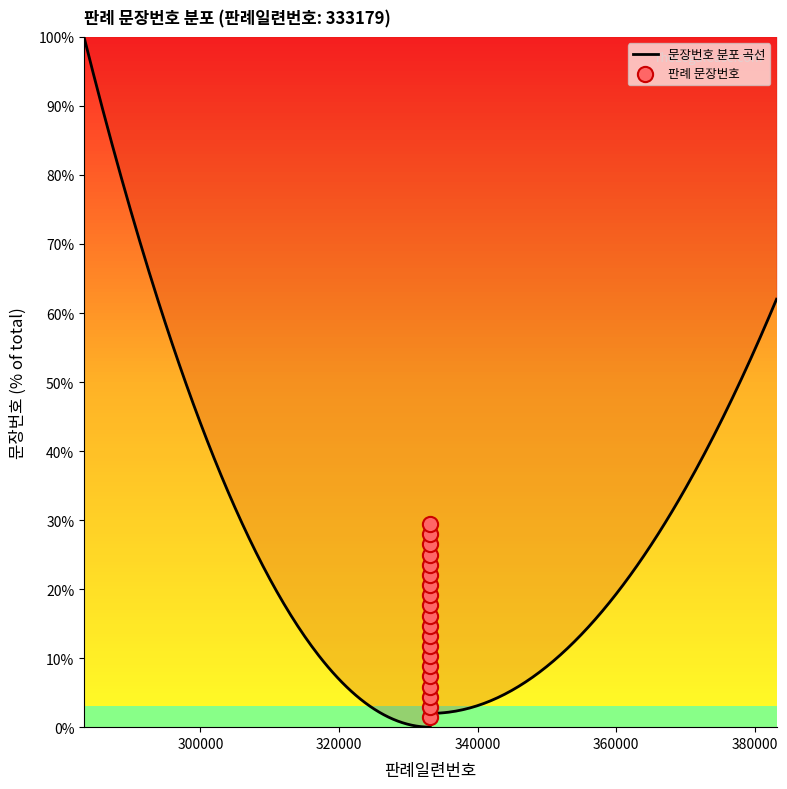

Which has a higher value, 3 or 10?

10